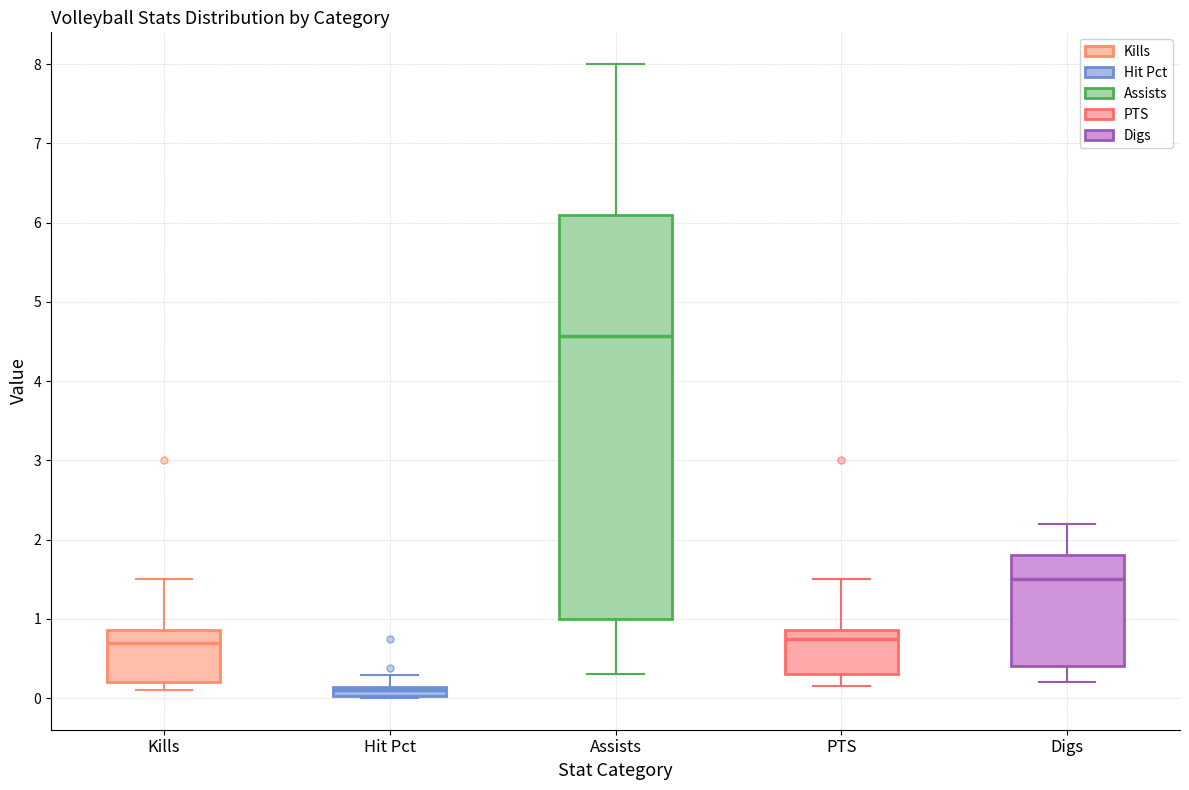

Which box has the lowest median line?

Hit Pct